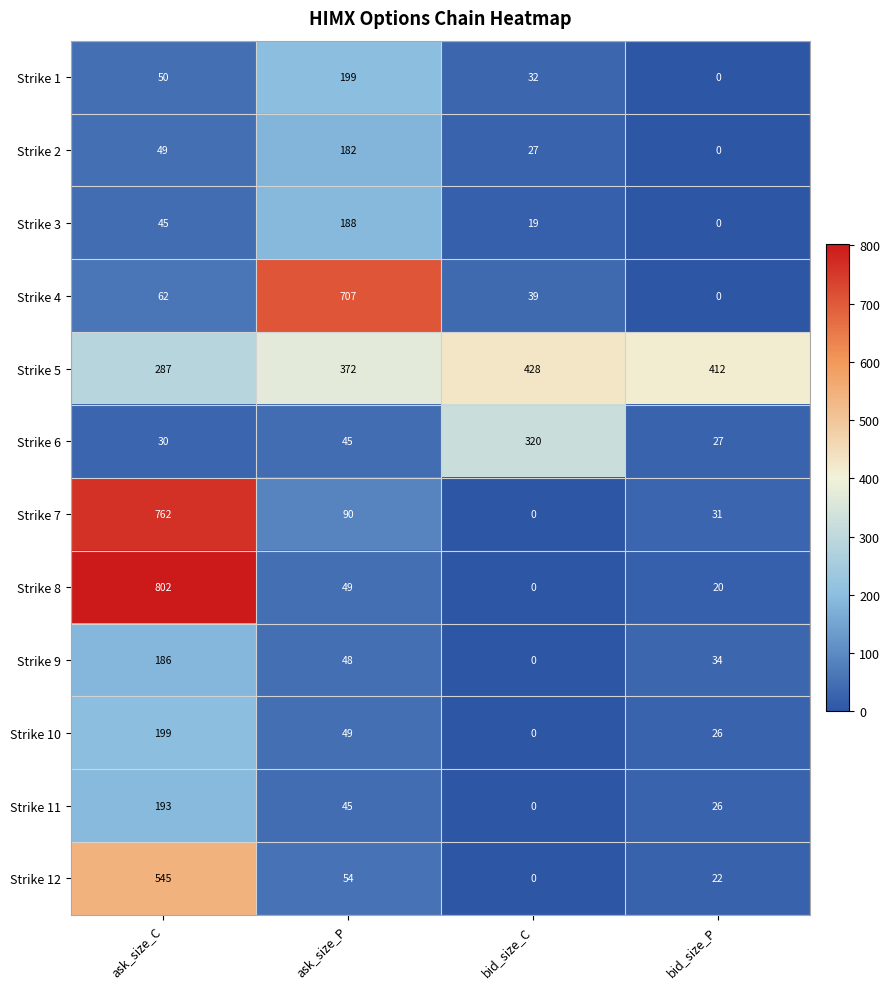

List the labels in order of Strike 9 value, smallest first.

bid_size_C, bid_size_P, ask_size_P, ask_size_C